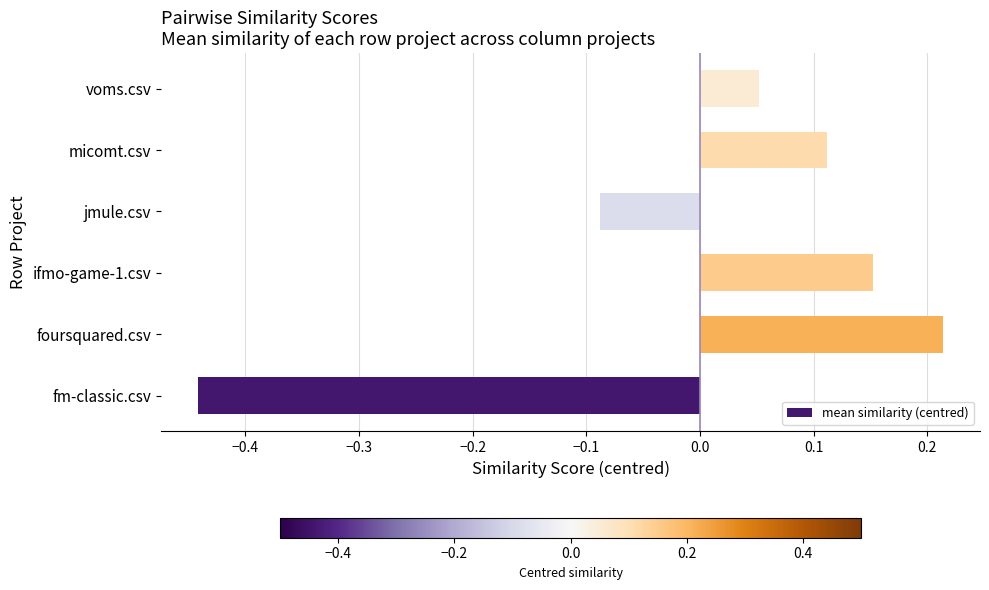

How many values are above zero?

4